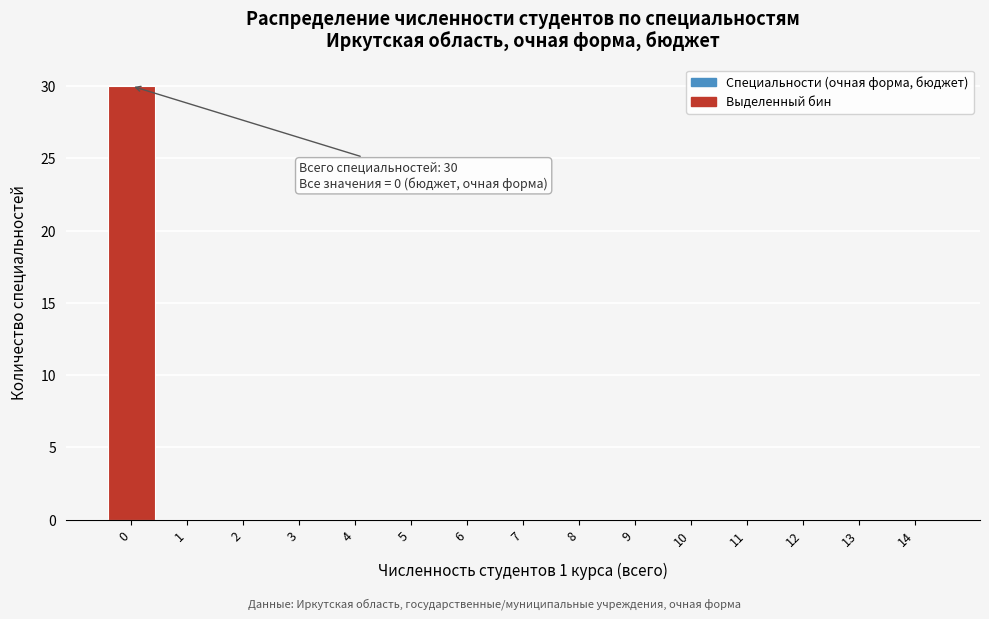

Reading right to left, what are all the values shown in this chart?

14=0	13=0	12=0	11=0	10=0	9=0	8=0	7=0	6=0	5=0	4=0	3=0	2=0	1=0	0=30